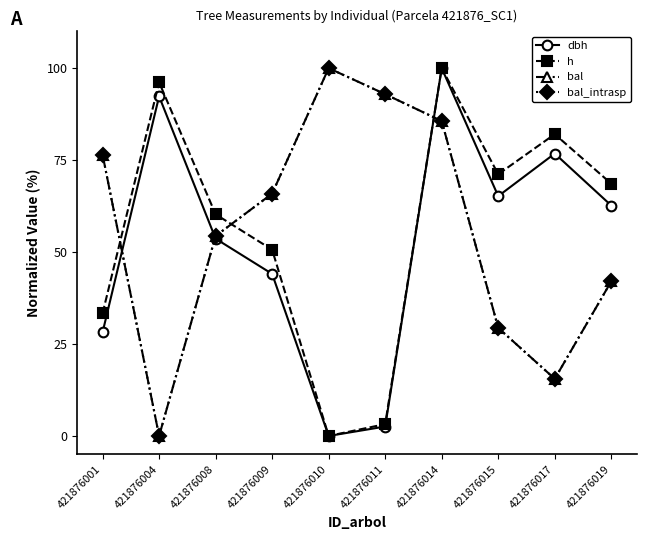

What is the sum of the dbh values at 421876009 and 421876011?

46.6